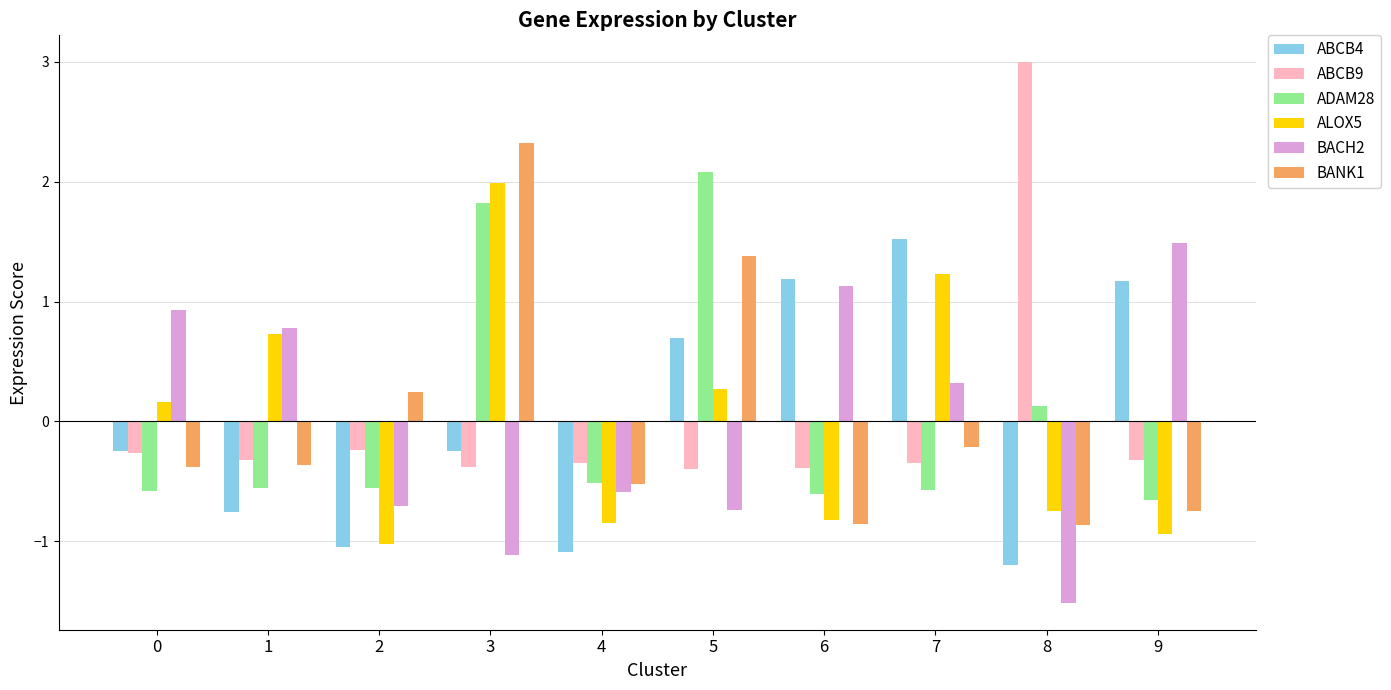

How many bars are there in total?

60